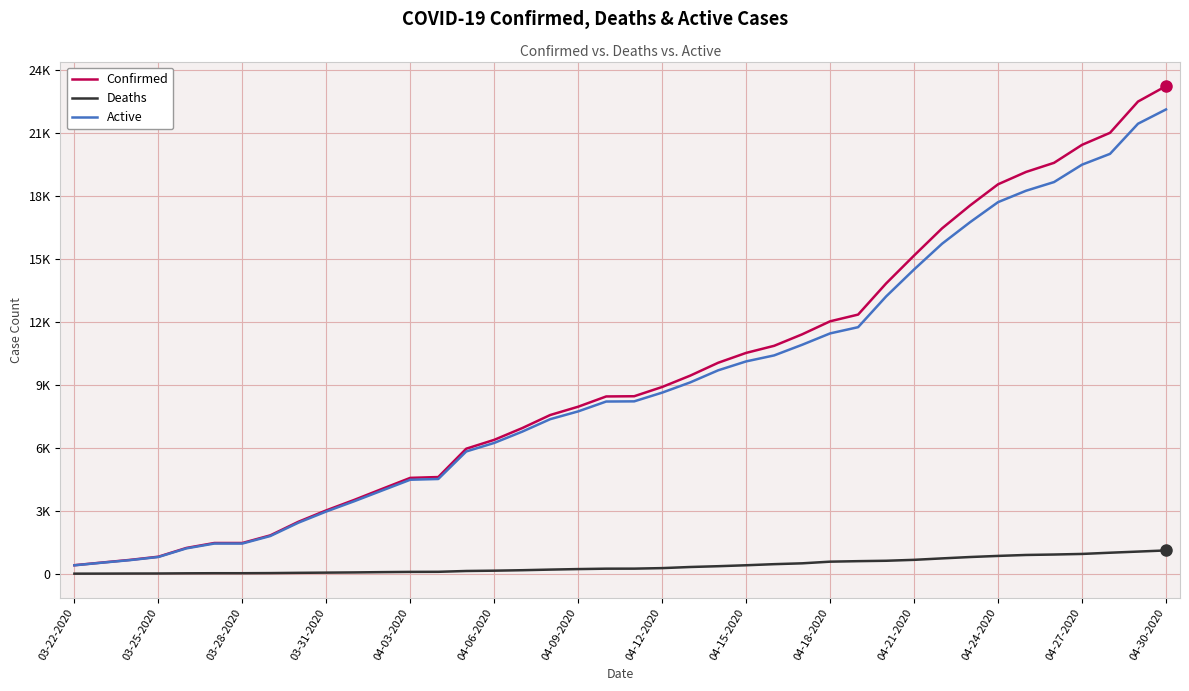

What are all the series names shown in the legend?

Confirmed, Deaths, Active